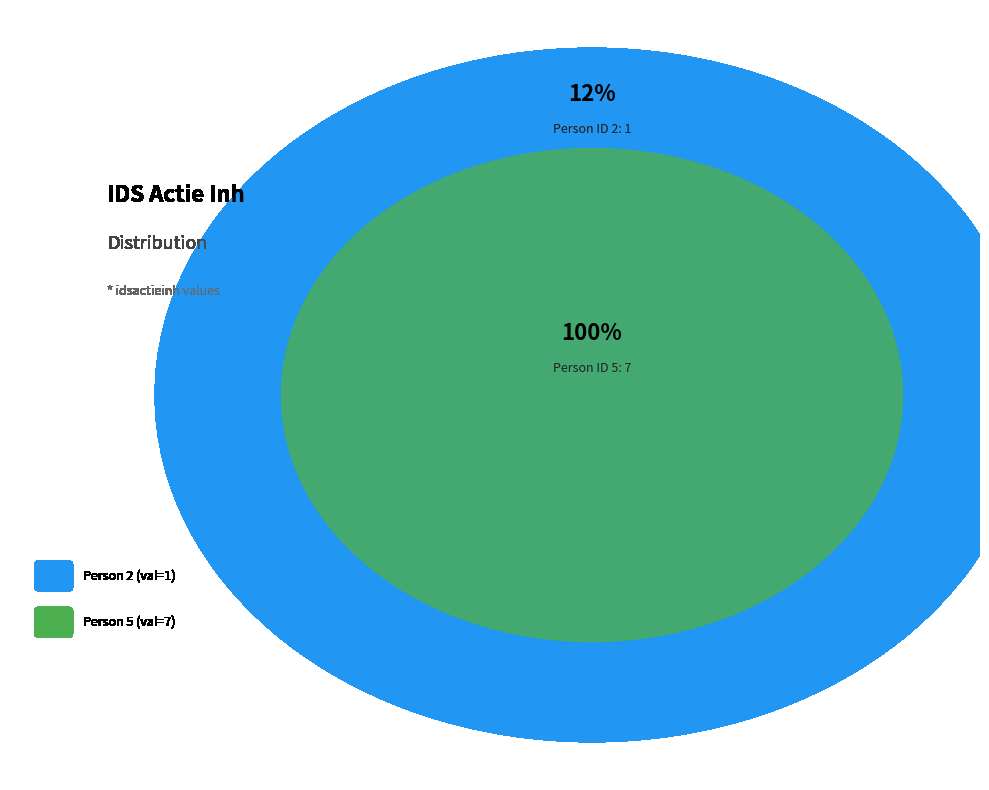

Which category accounts for the majority?

5